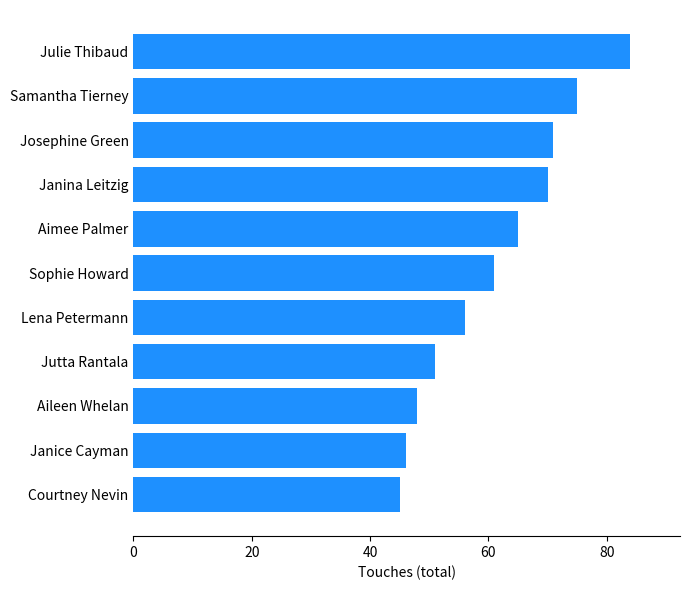

What is the difference between the values at Aileen Whelan and Julie Thibaud?

36